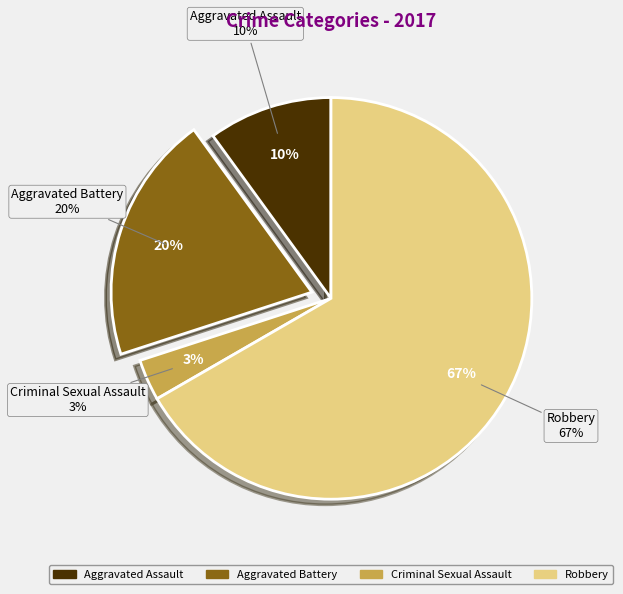

Count the number of slices in the pie.

4